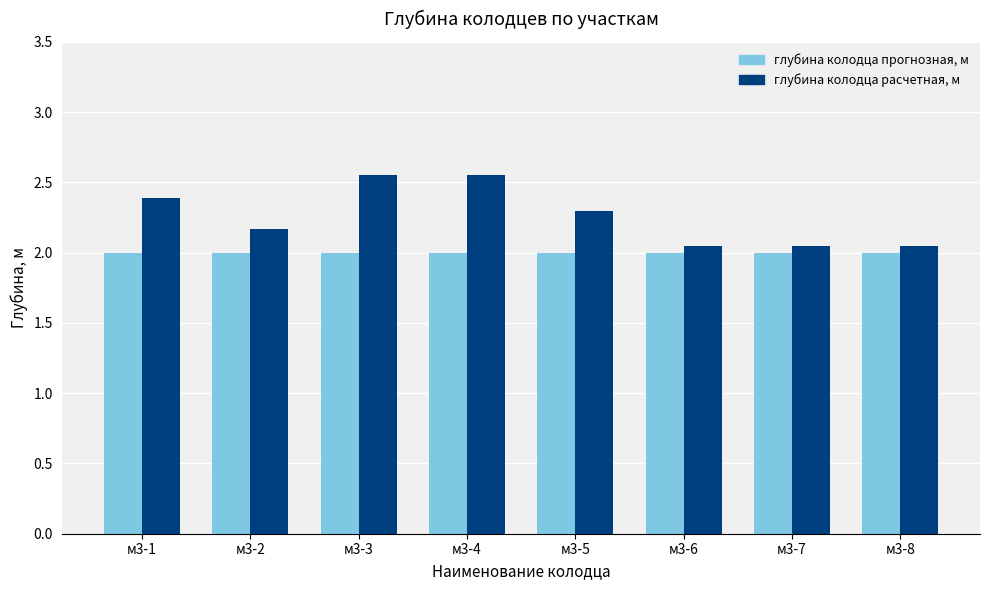

Which series changed the most between м3-2 and м3-6?

глубина колодца расчетная, м